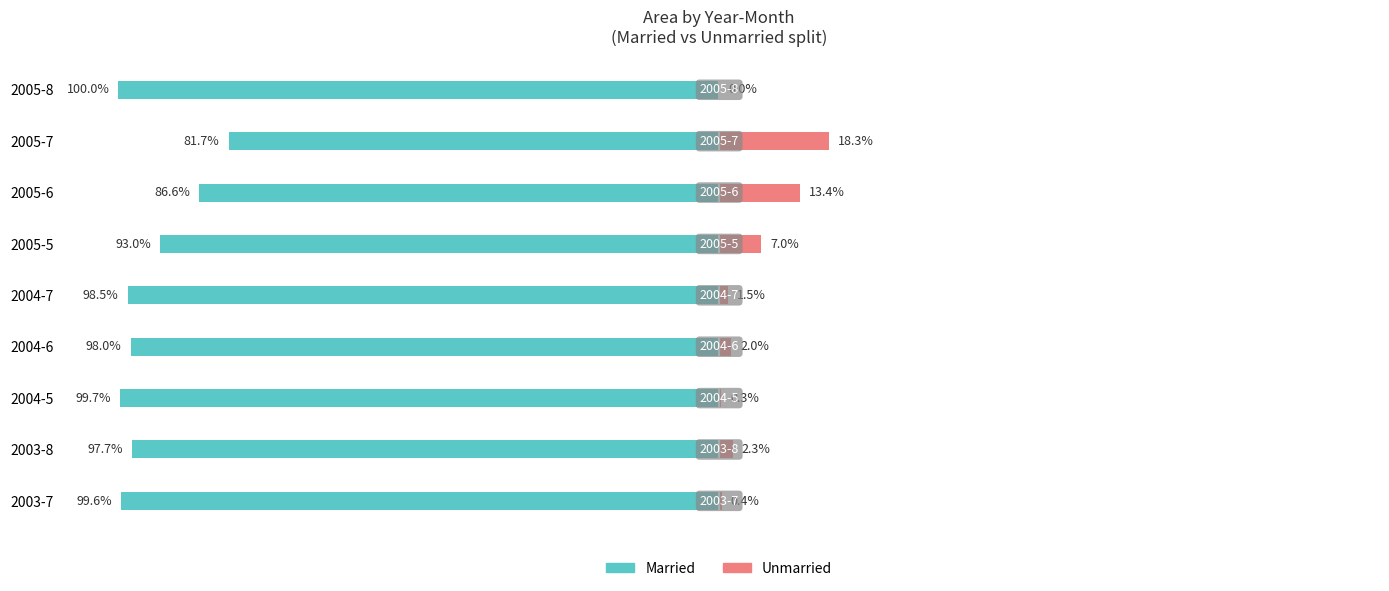

What is the difference between the maximum and minimum values in the Unmarried series?

18.3